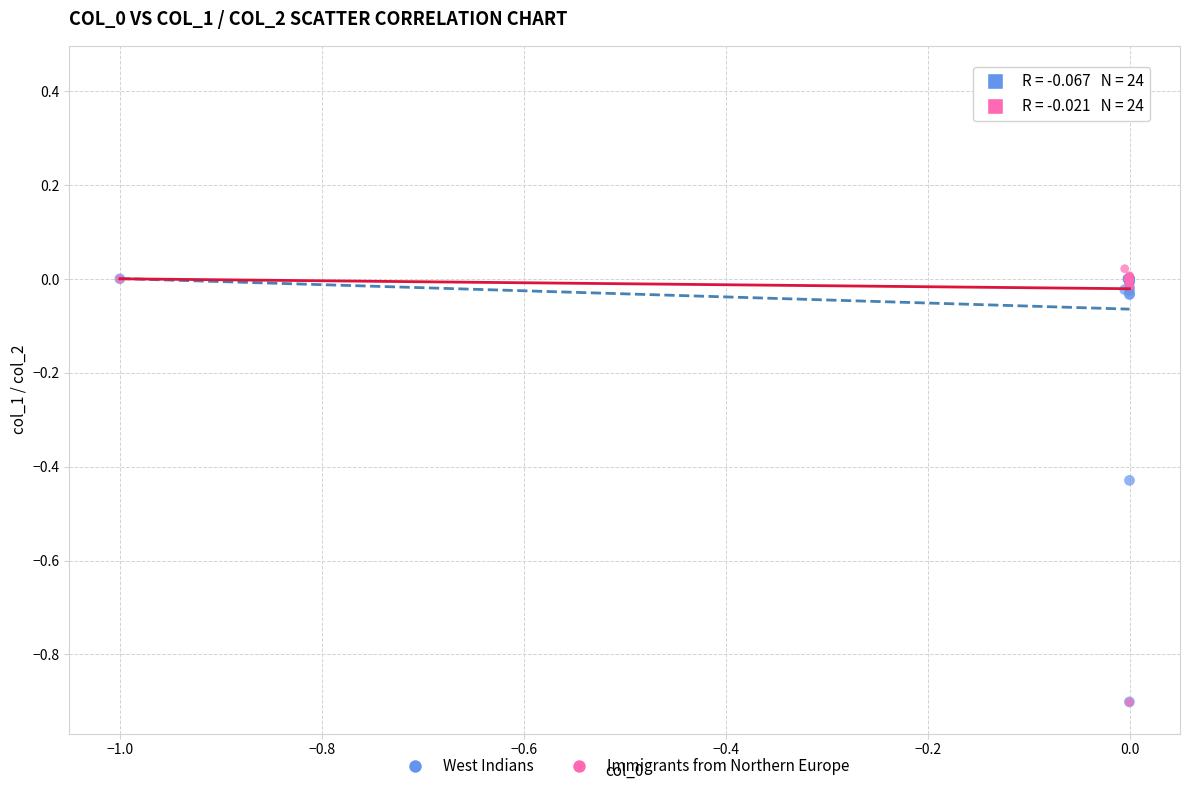

Which series has the largest Y range (max minus min)?

Immigrants from Northern Europe